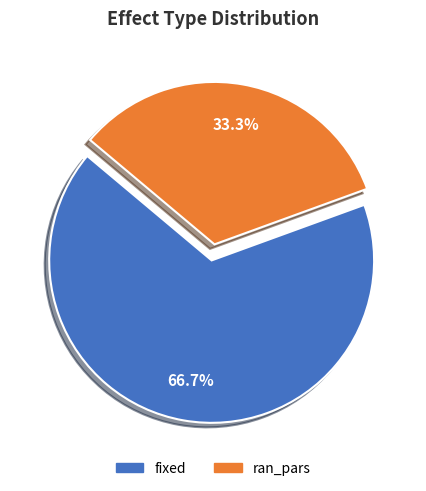

The ran_pars slice represents 33% of the pie. True or false?

True